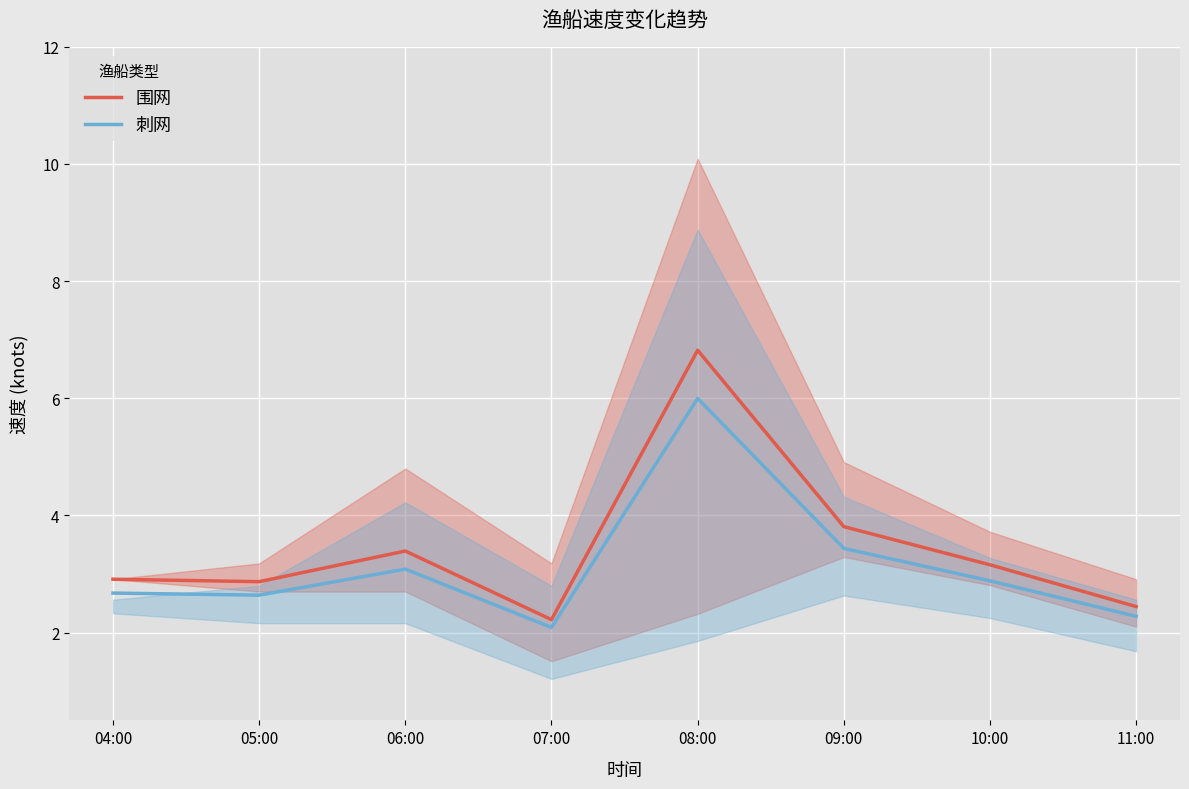

What is the average value of the 刺网 series?

3.1